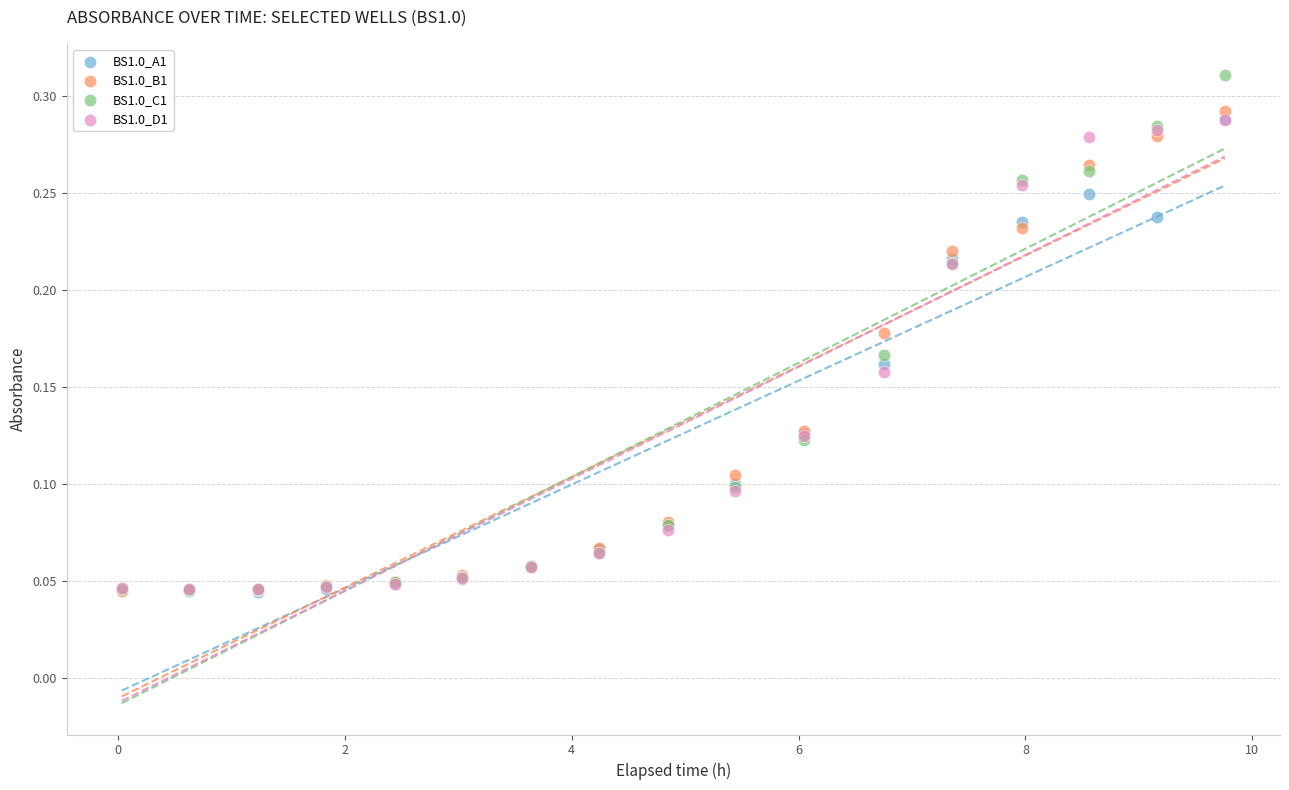

What are all the series names shown in the legend?

BS1.0_A1, BS1.0_B1, BS1.0_C1, BS1.0_D1